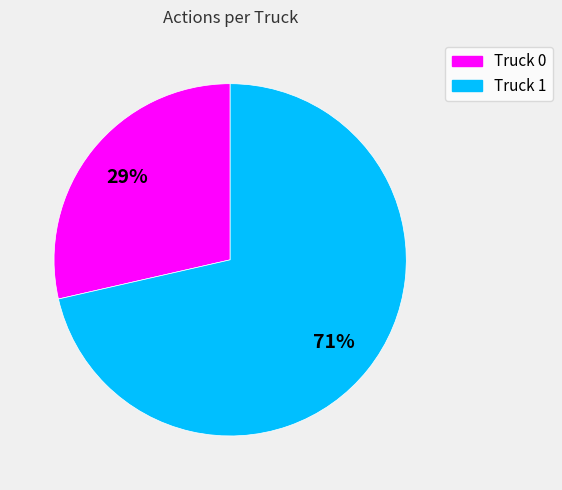

Does Truck 1 account for over 50% of the chart?

Yes